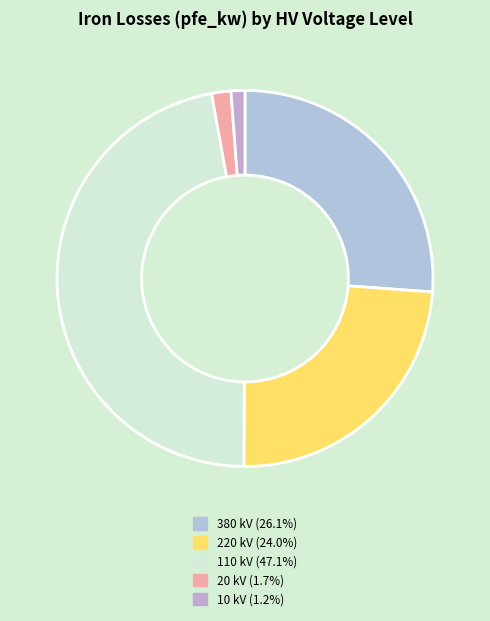

How many segments does this pie chart have?

5